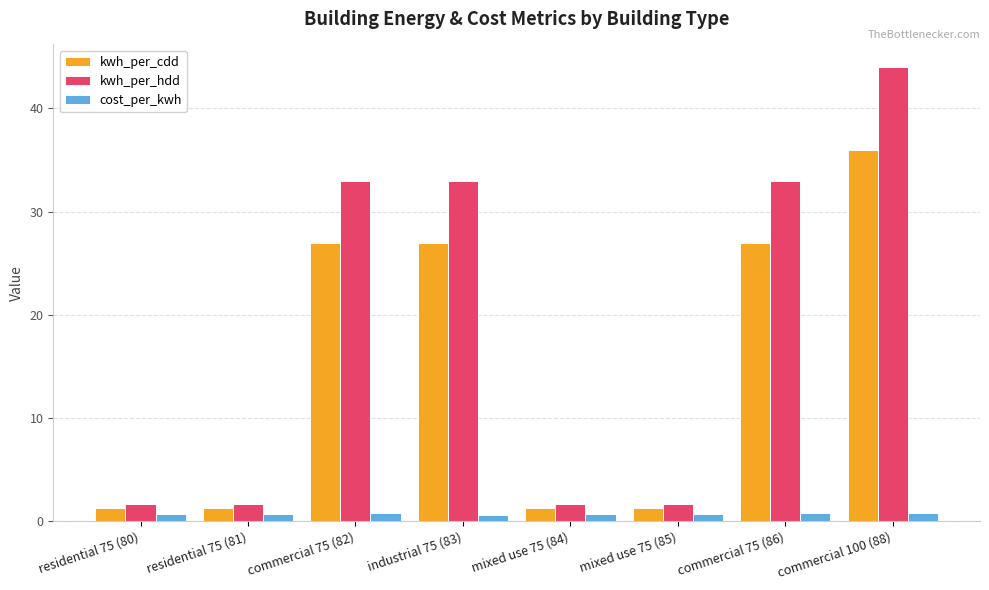

What is the difference between the second highest and second lowest values in the cost_per_kwh series?

0.1